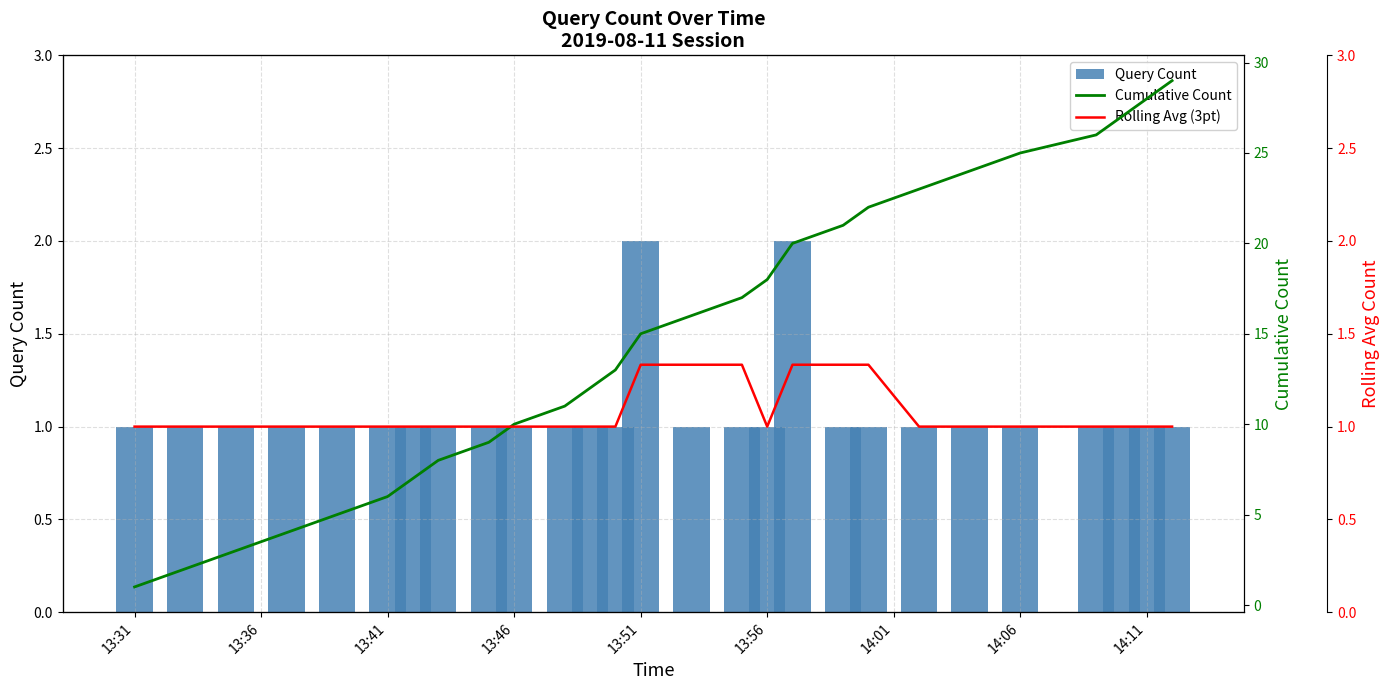

Count the Rolling Avg (3pt) values in the range 1 to 2.

27